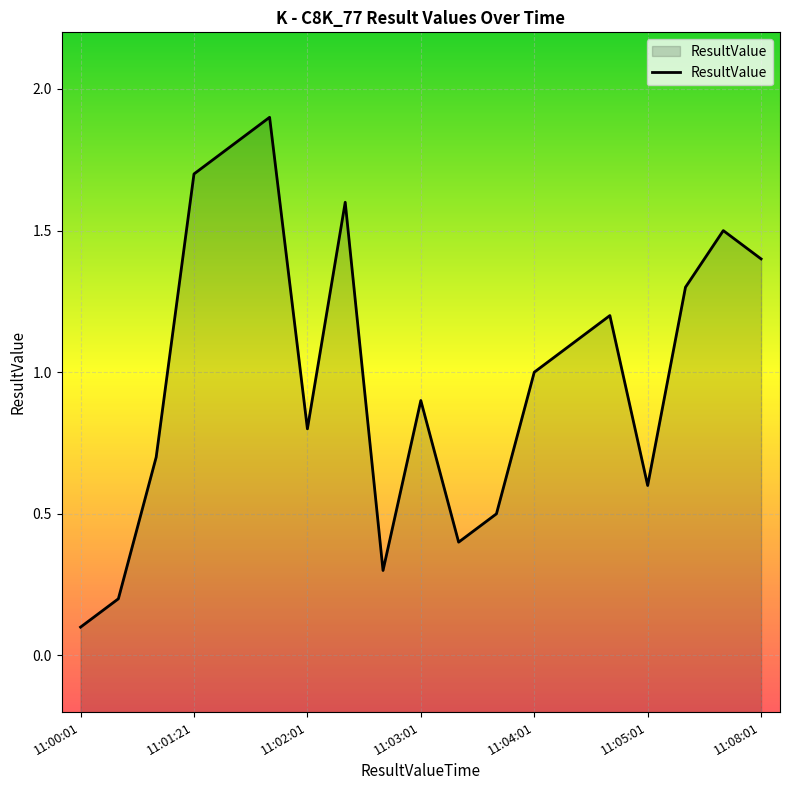

The chart shows a value of 0.4 at 11:02:01. True or false?

False